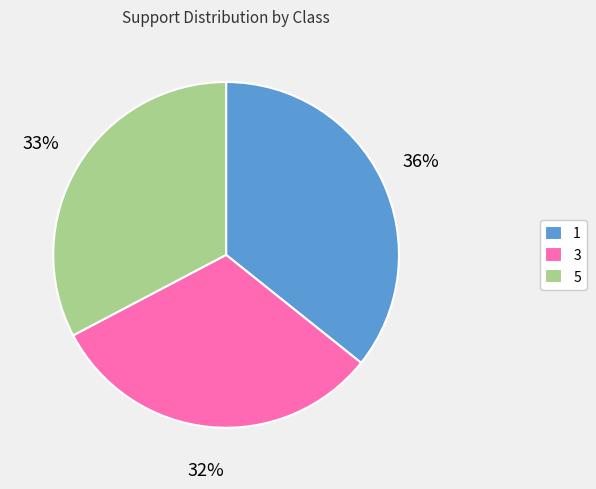

What is the largest slice in the pie chart?

1